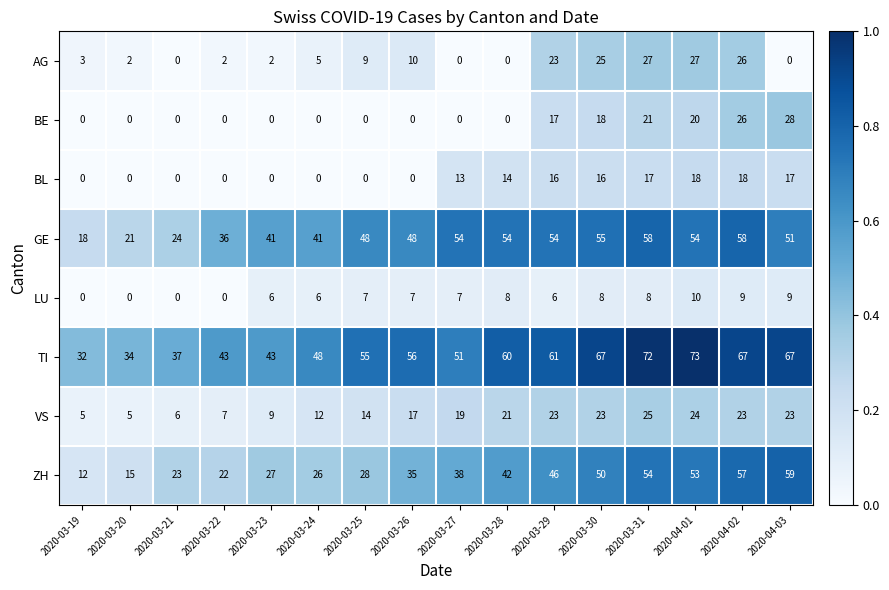

What is the highest value of the TI series?

73